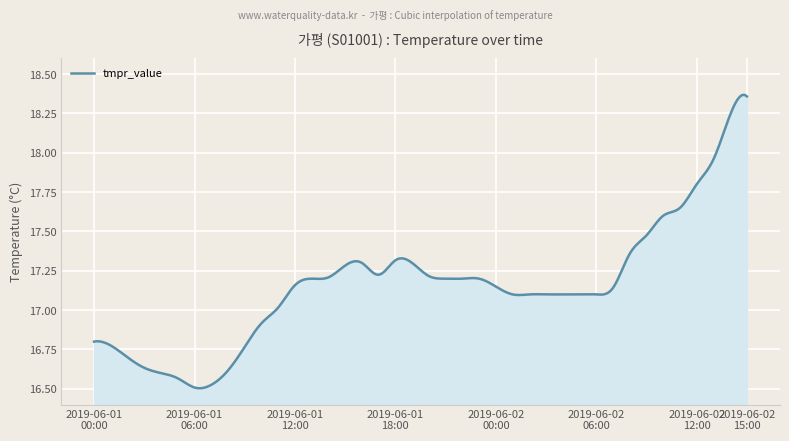

How many categories are shown in the chart?

400